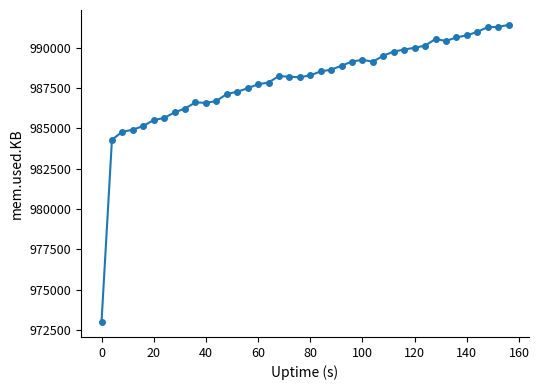

What is the greatest value displayed?

991420